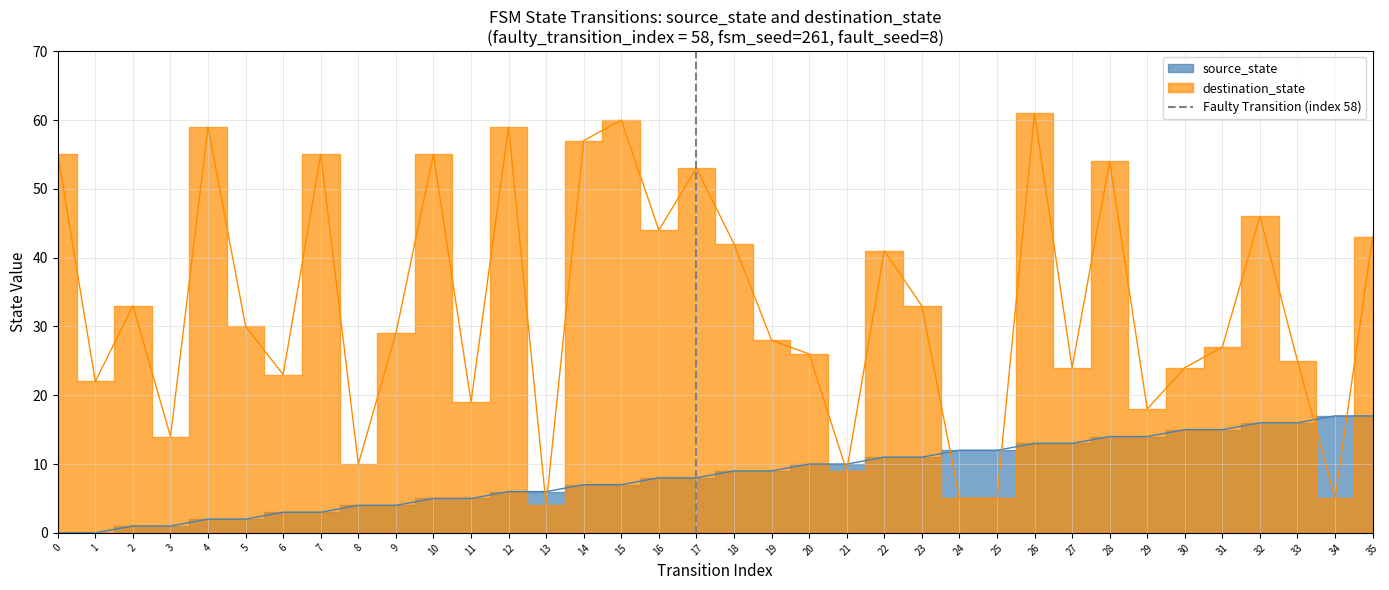

How many values are below 1?

1